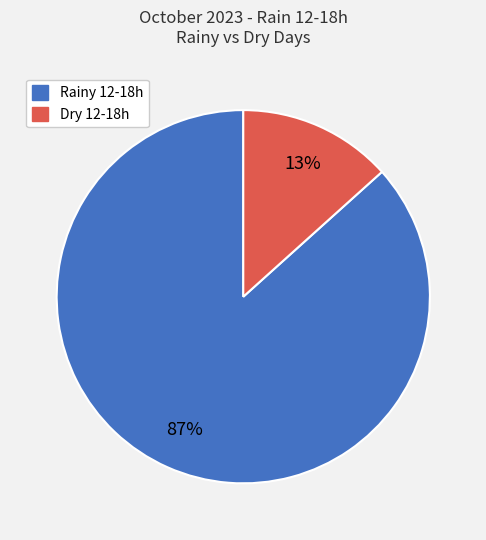

To the nearest percent, what portion does Rainy 12-18h represent?

87%